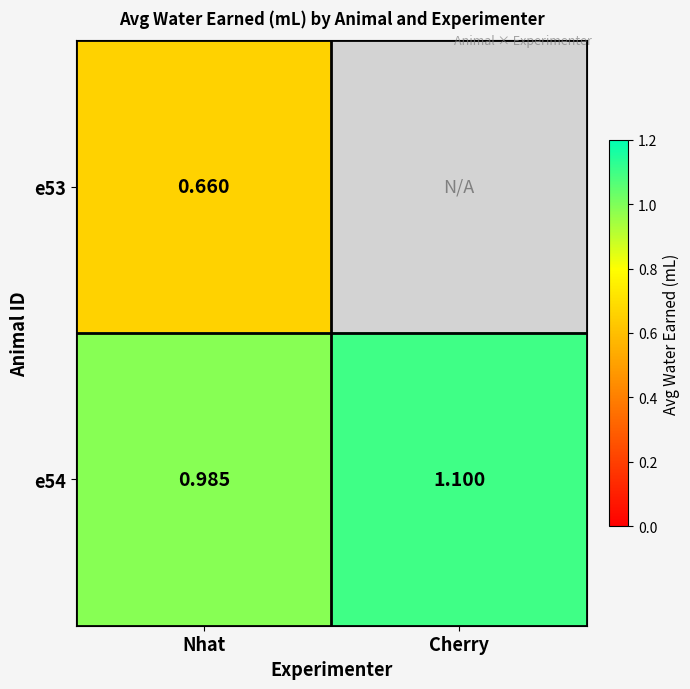

Which category has the highest value in the e54 series?

Cherry